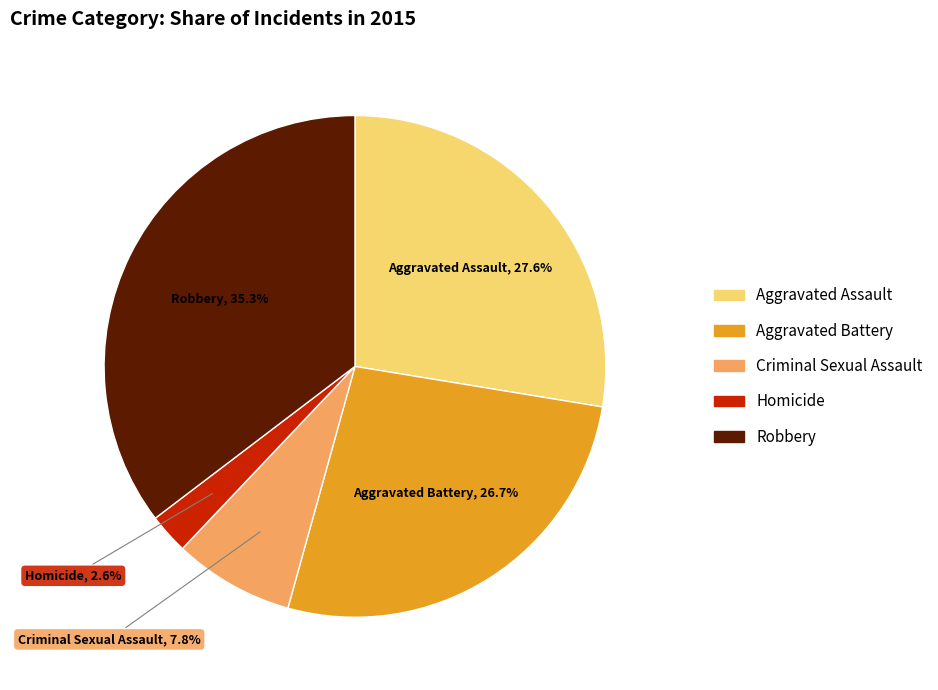

What is the total percentage of Robbery and Aggravated Assault?

62.9%